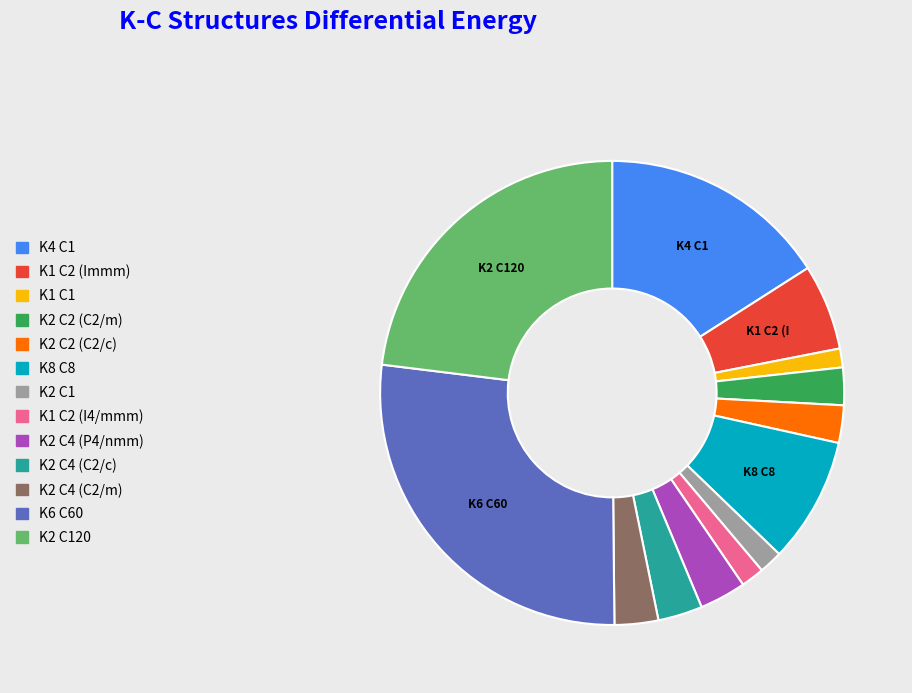

Is there any slice that represents more than half of the pie?

No